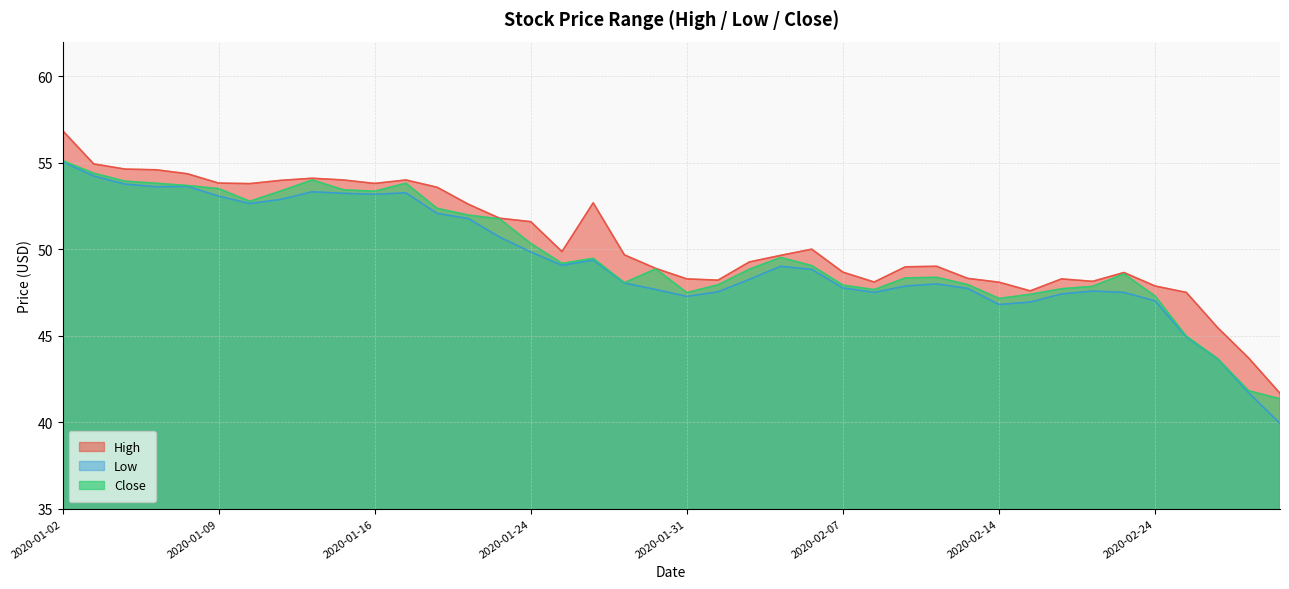

The High series shows 22.6 at 2020-02-27. True or false?

False